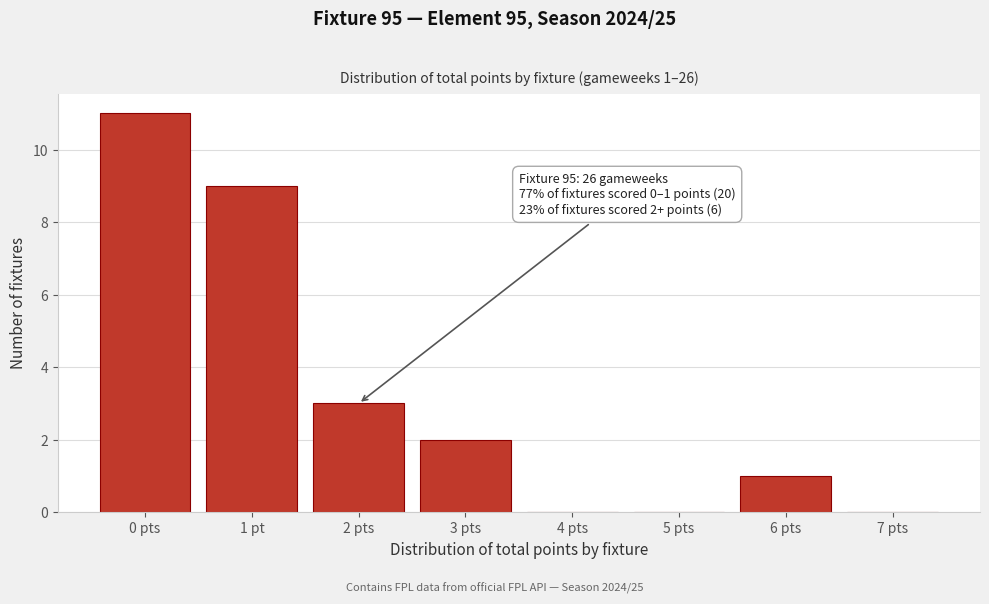

Reading right to left, what are all the values shown in this chart?

7 pts=0	6 pts=1	5 pts=0	4 pts=0	3 pts=2	2 pts=3	1 pt=9	0 pts=11